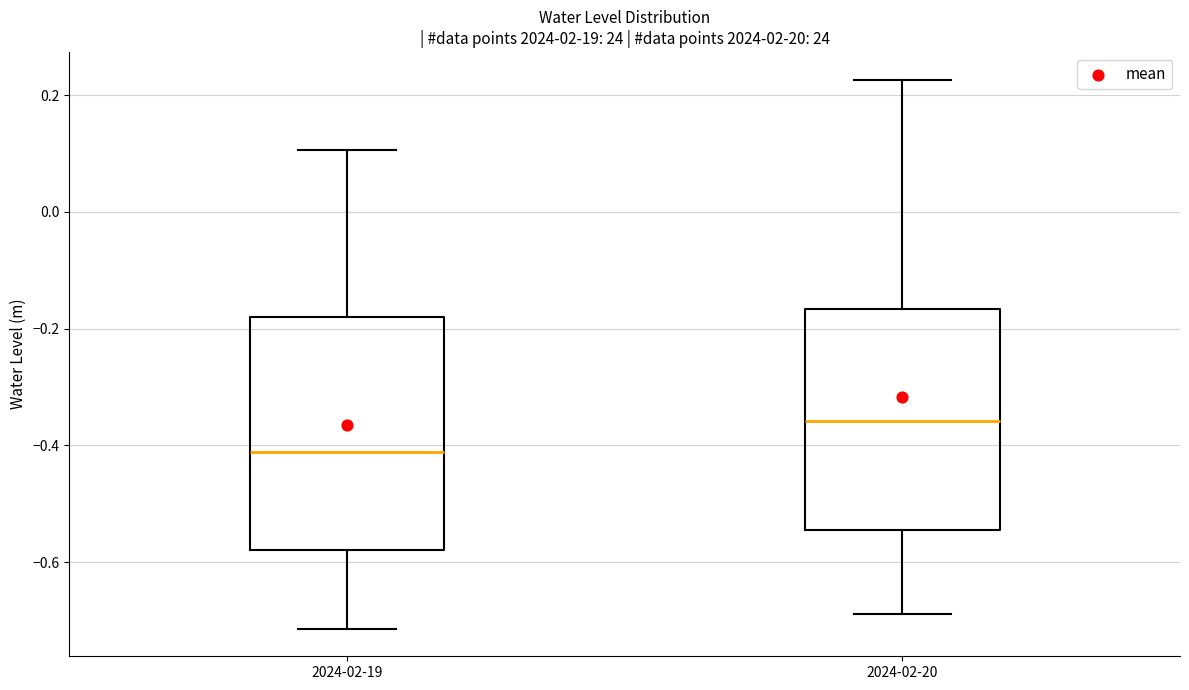

Reading left to right, read every box against the y-axis: the position of its median line, the range the box covers, and the ends of its whiskers. The values are not printed on the chart, so give them approximately, as read against the axis.

2024-02-19: median -0.42, box -0.58 to -0.18, whiskers -0.72 to 0.10
2024-02-20: median -0.36, box -0.54 to -0.16, whiskers -0.68 to 0.22